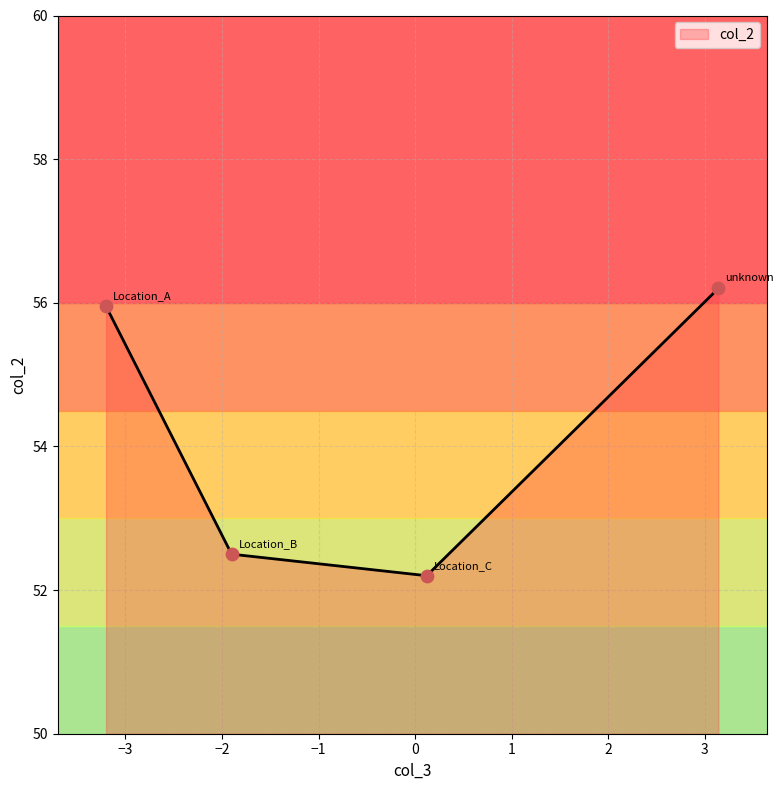

True or false: there are more than 2 points higher than both neighbors.

False